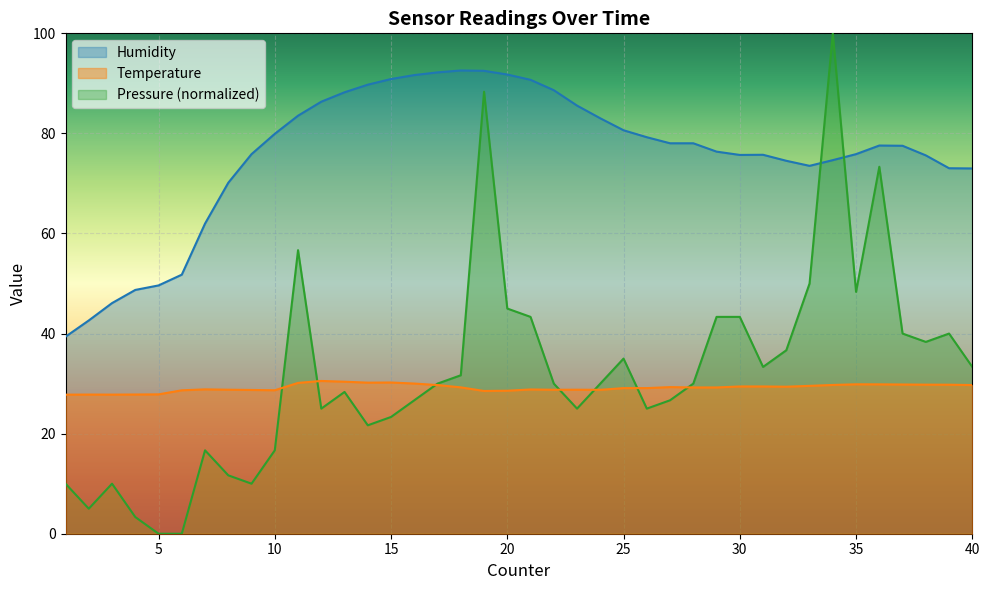

What is the value of the Humidity point at the 21st from the left?

90.7